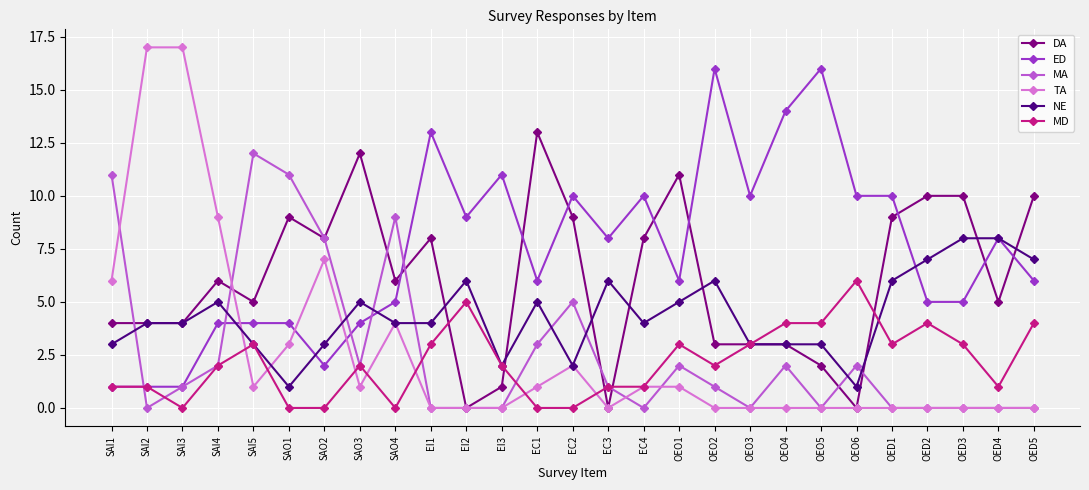

How many intersections are there between ED and TA?

3